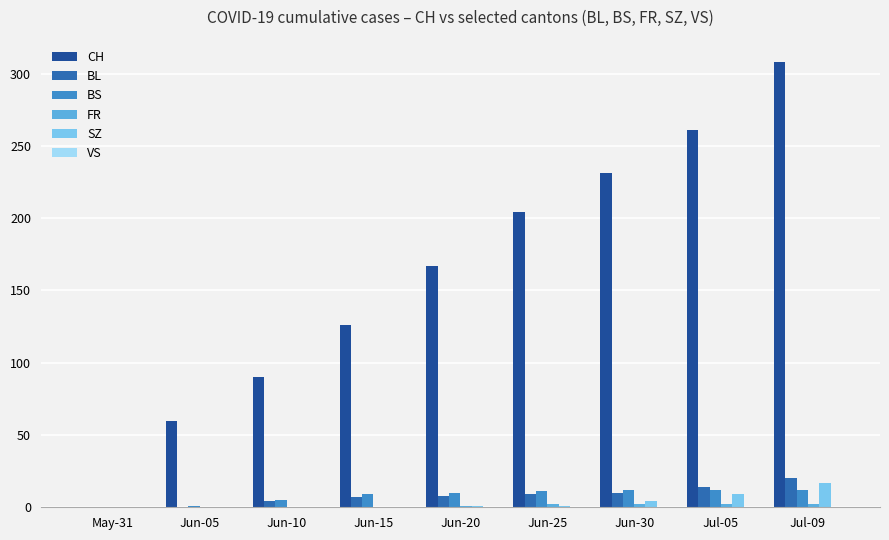

What is the spread (max minus min) of values at Jun-20?

166